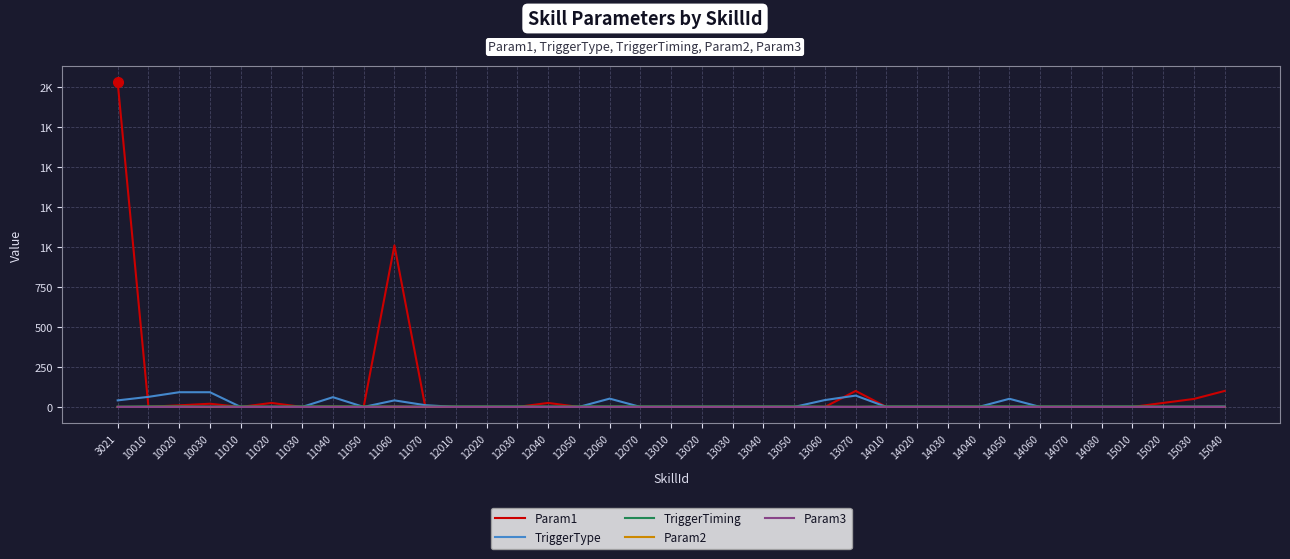

At which category is the sum across all series the highest?

3021